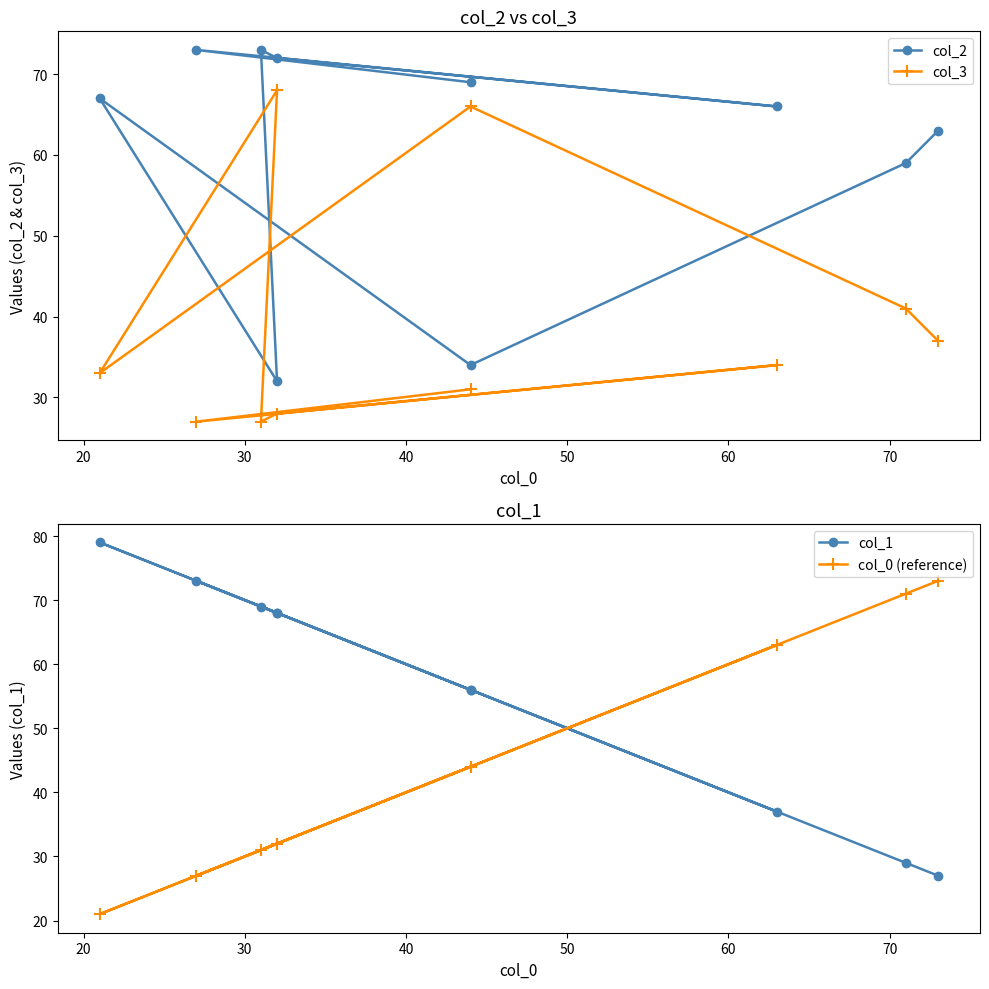

What are all the series names shown in the legend?

col_2, col_3, col_1, col_0 (reference)